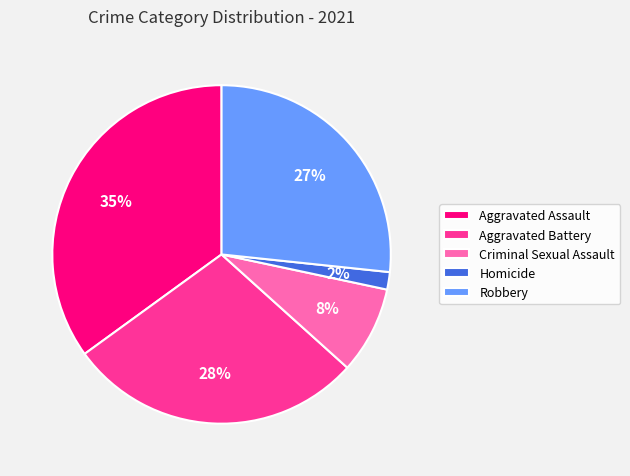

Do Aggravated Assault and Robbery together represent more than half of the pie?

Yes